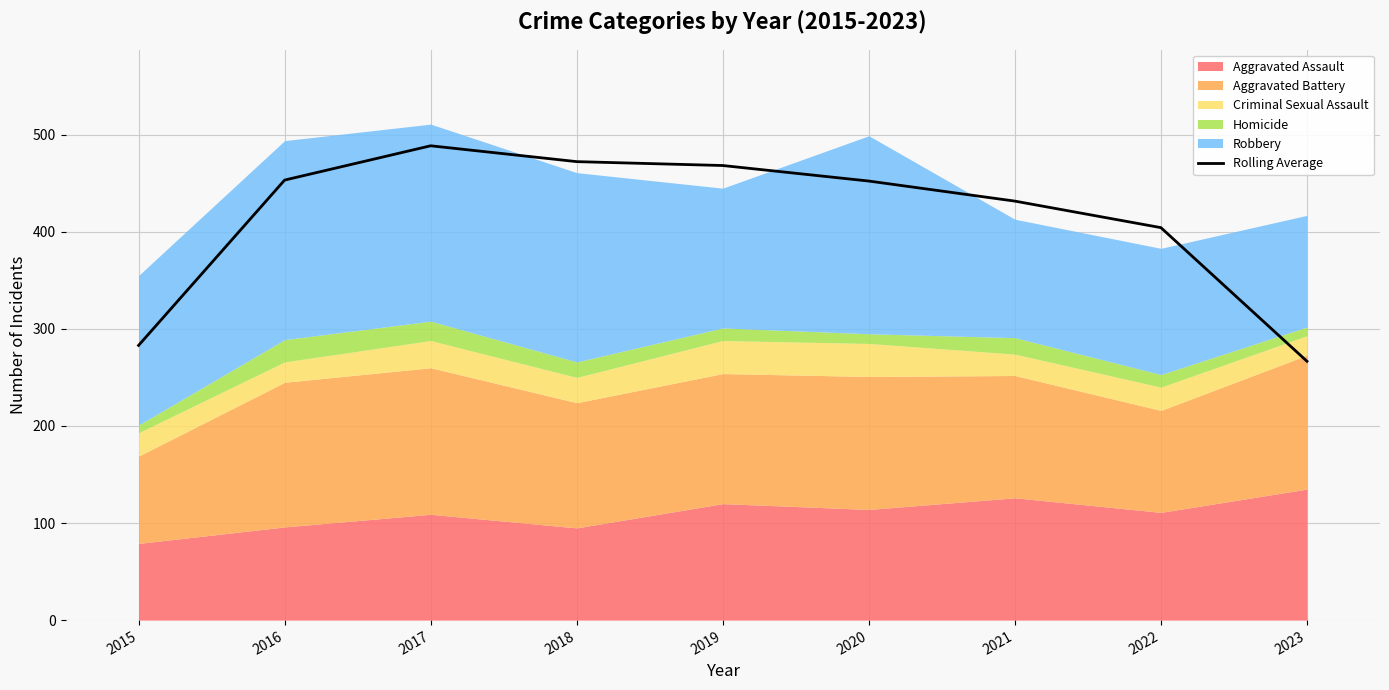

True or false: there are more than 0 points higher than both neighbors.

True